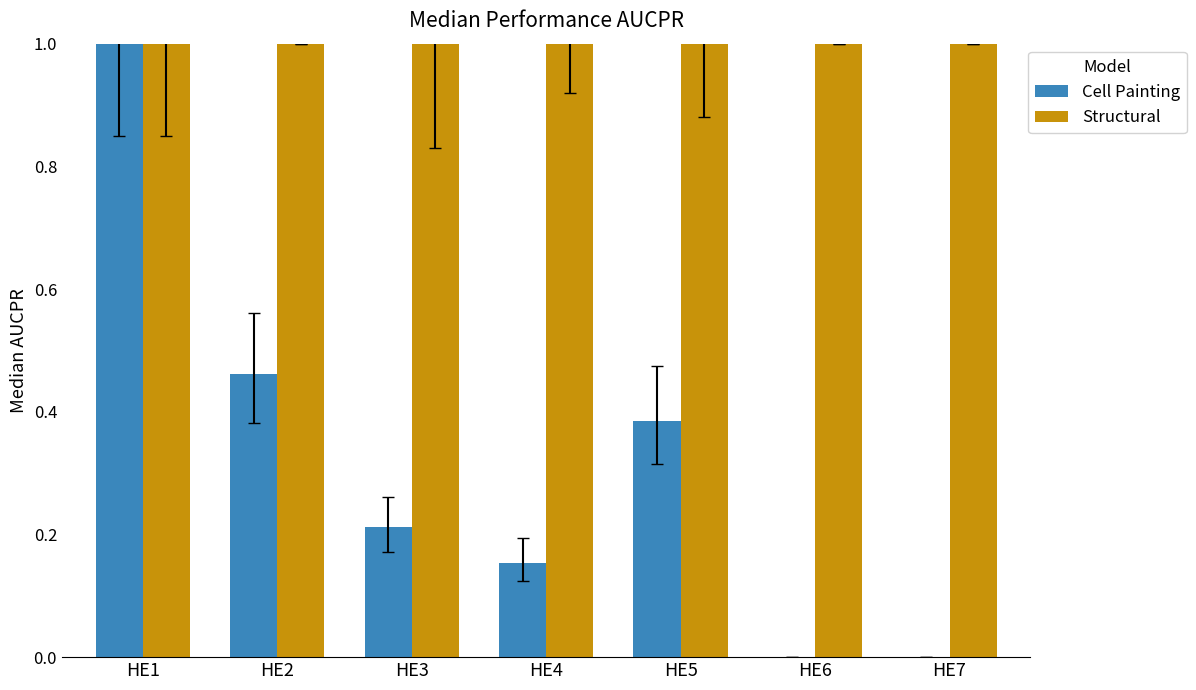

Is the value of Cell Painting at HE6 greater than the value of Structural at HE6?

No